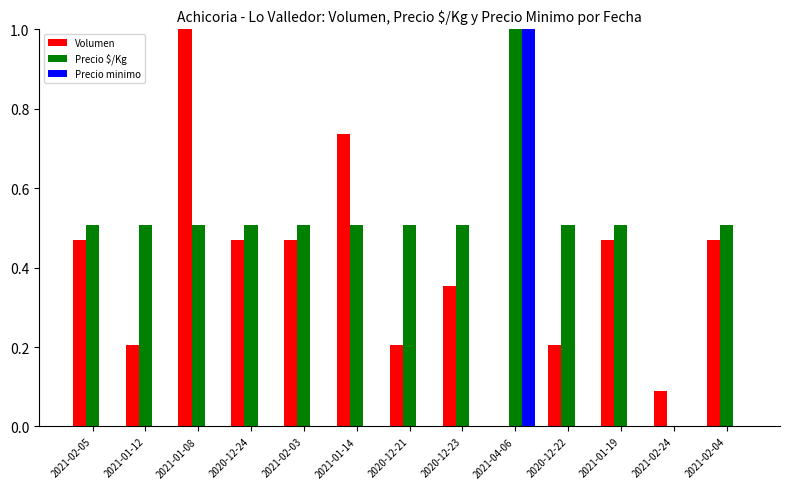

What is the total value across all series at 2021-02-03?

1.0